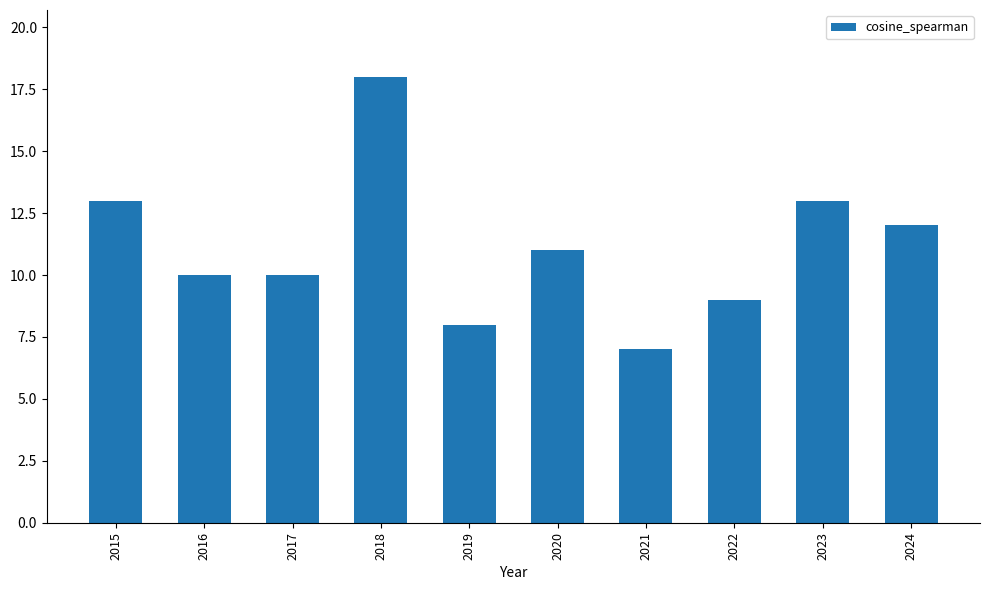

The chart shows a value of 11 at 2021. True or false?

False